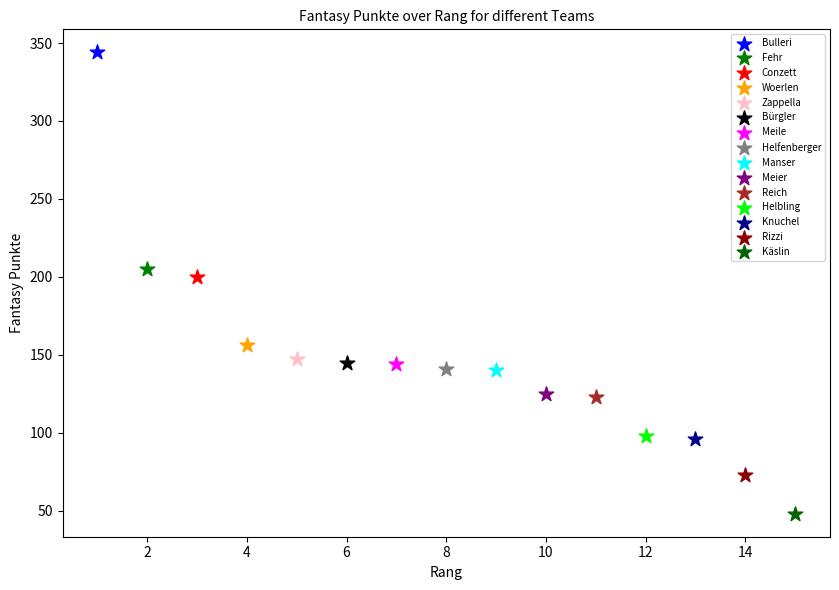

What are all the series names shown in the legend?

Bulleri, Fehr, Conzett, Woerlen, Zappella, Bürgler, Meile, Helfenberger, Manser, Meier, Reich, Helbling, Knuchel, Rizzi, Käslin